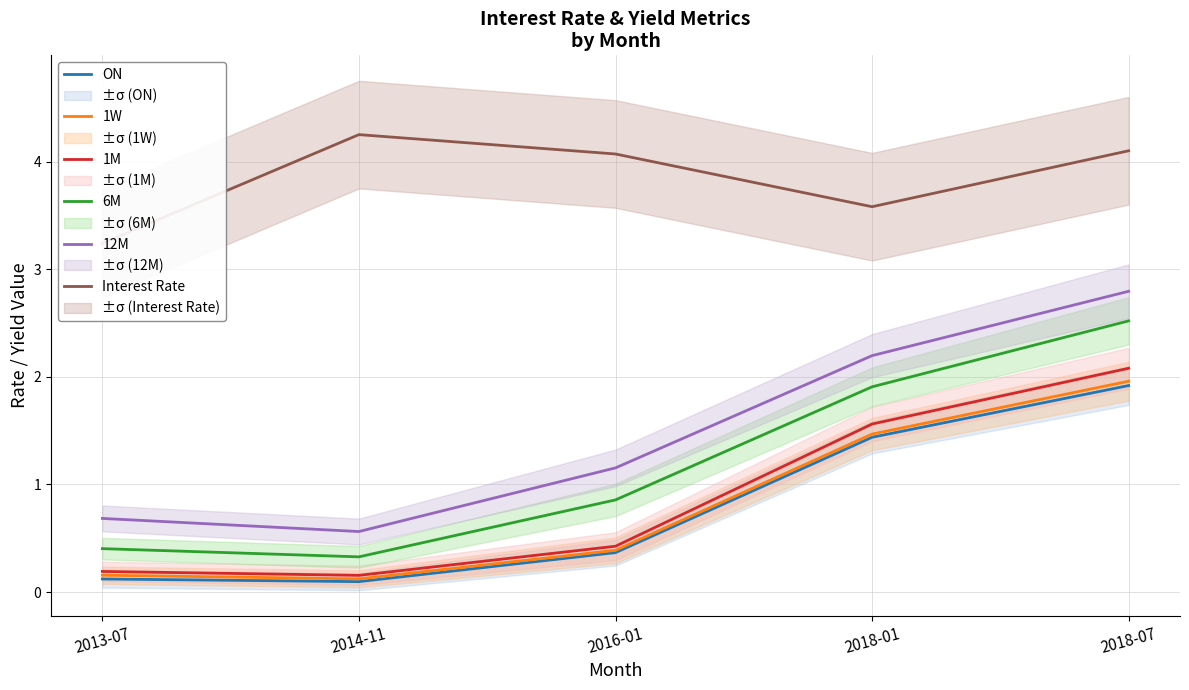

What is the sum of the 1M values at 2014-11 and 2016-01?

0.6